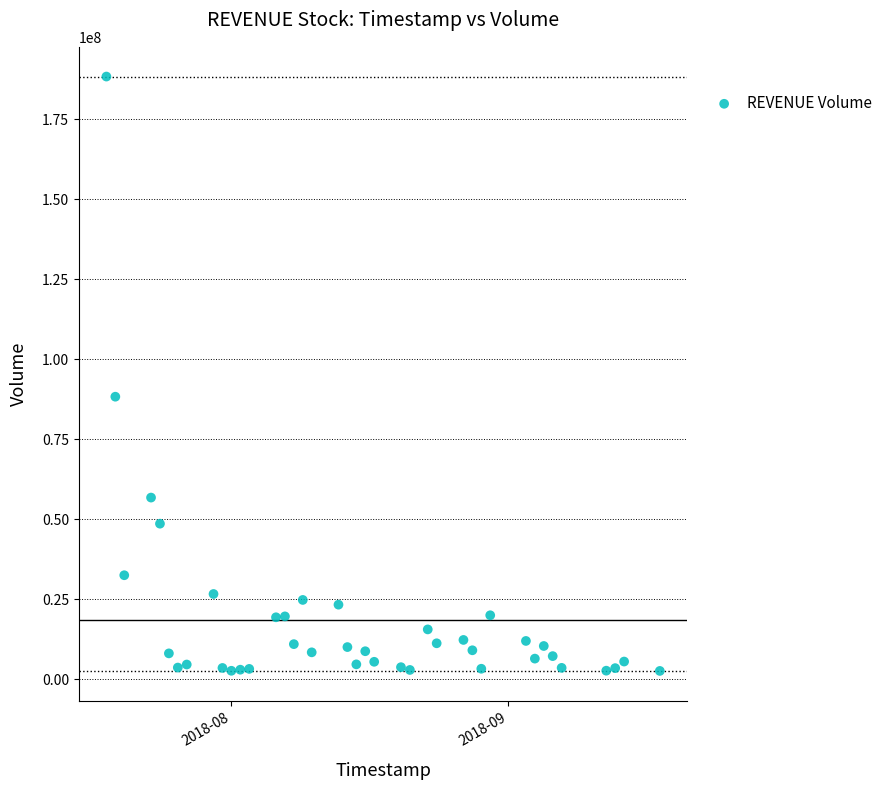

What is the range of Y values (max minus min)?

185712300